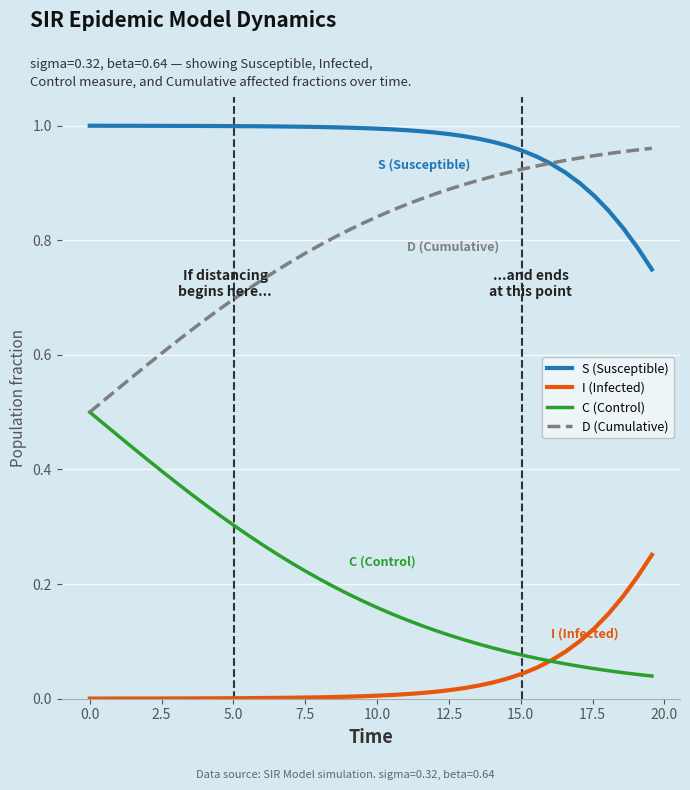

What is the sum of all S (Susceptible) values?

38.6